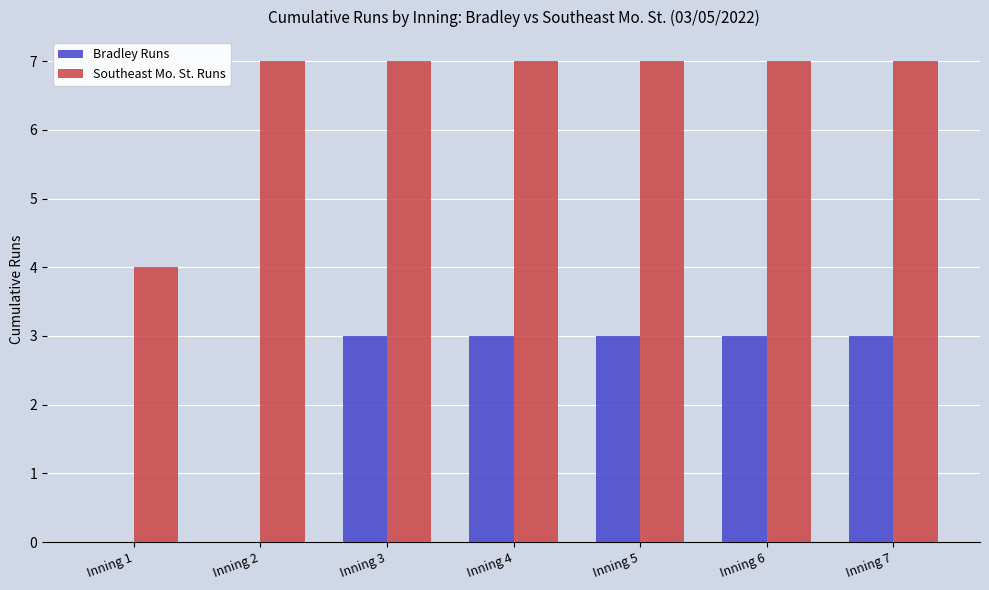

Count the number of data series in this chart.

2